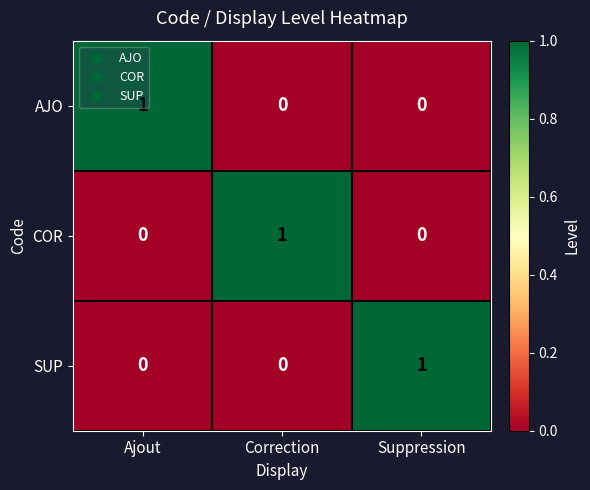

How many series are shown in this chart?

3